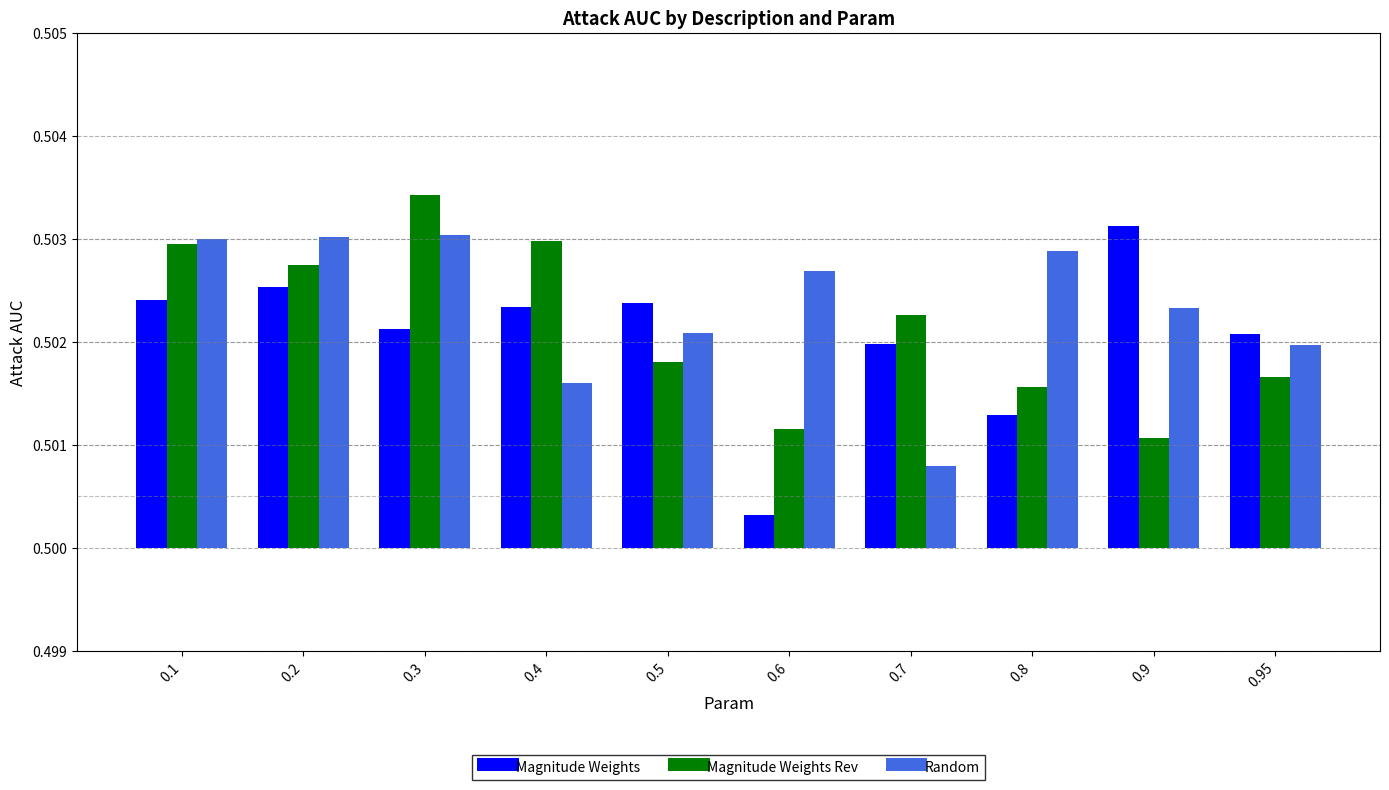

At which label is Random closest to 0?

0.7